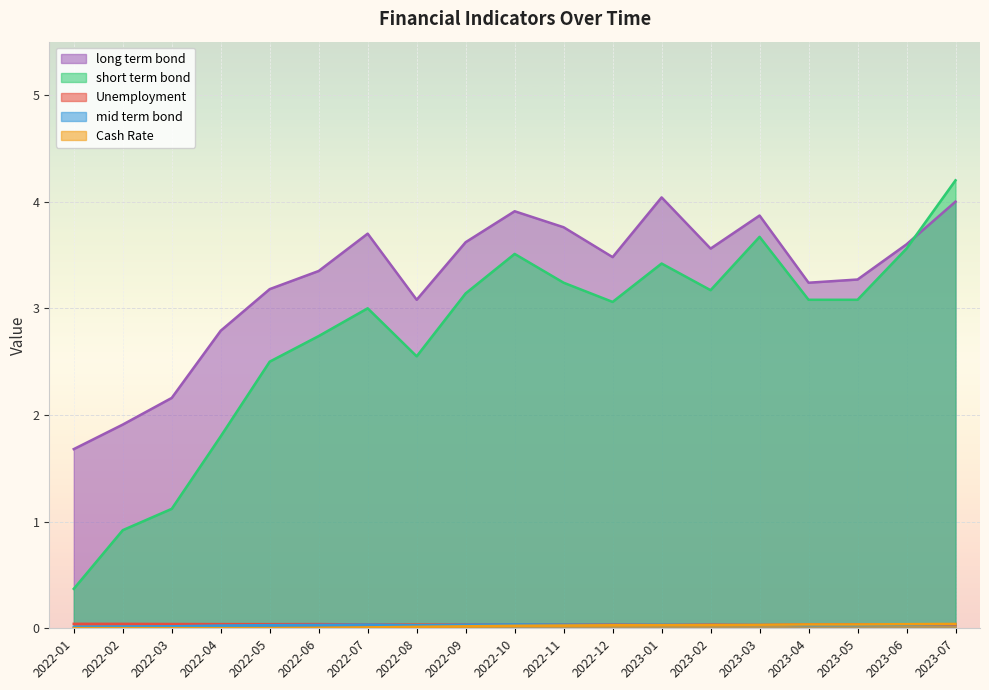

How many lines are shown in the chart?

5